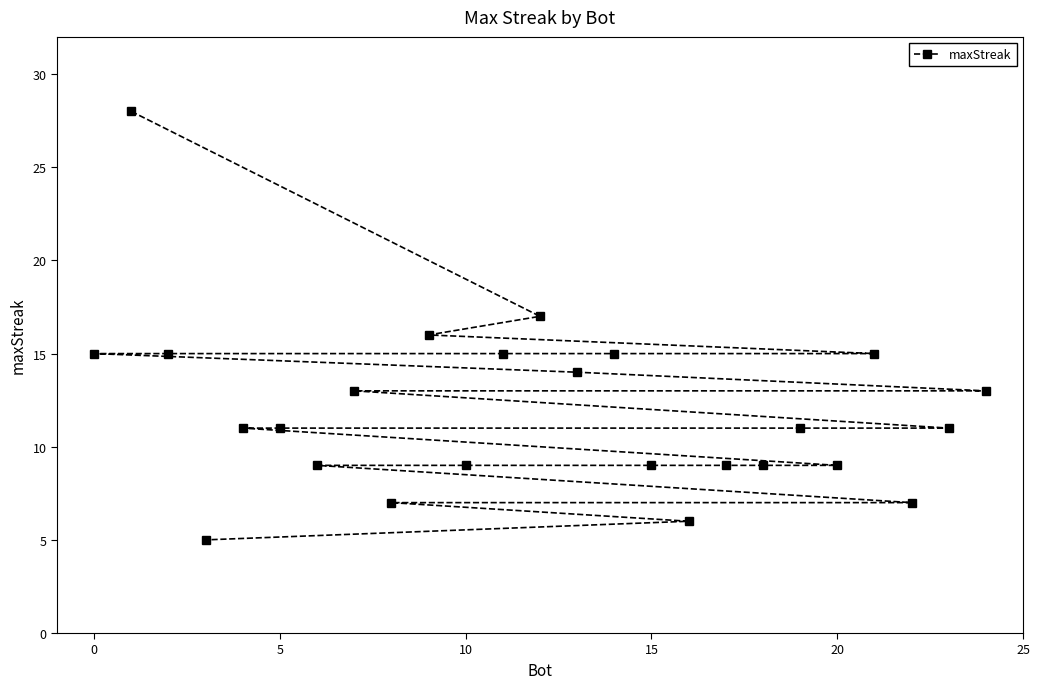

What is the difference between the maximum and minimum values?

23